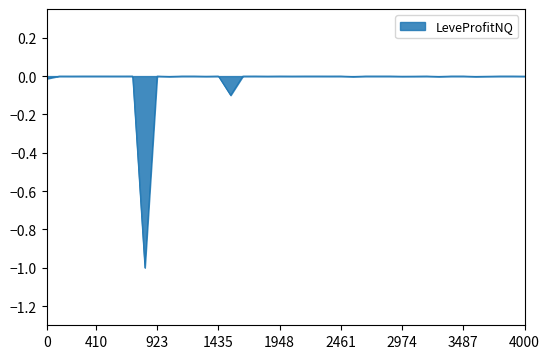

What is the difference between the maximum and minimum values?

1.0